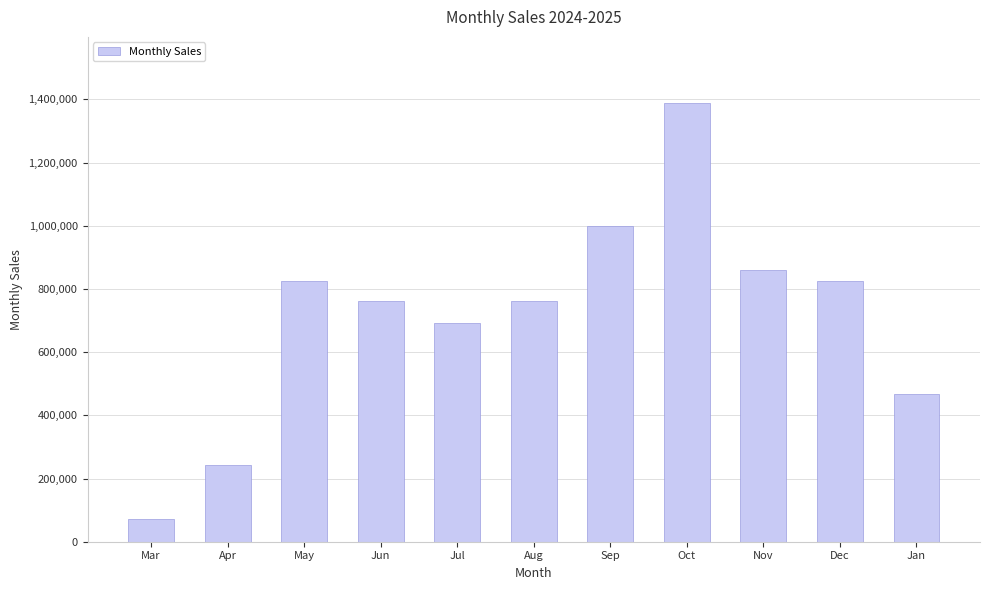

Does the chart contain any negative values?

No